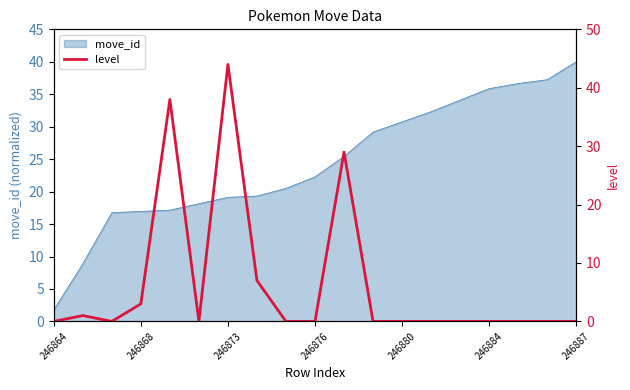

What is the lowest value of the move_id series?

1.8